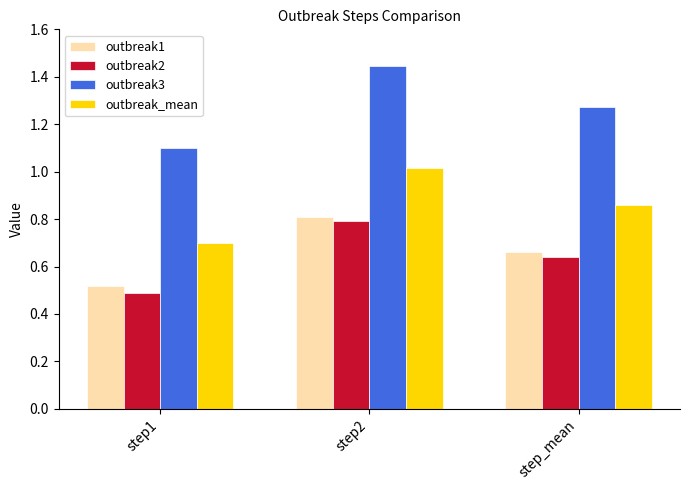

What value does the outbreak3 series have at step1?

1.1